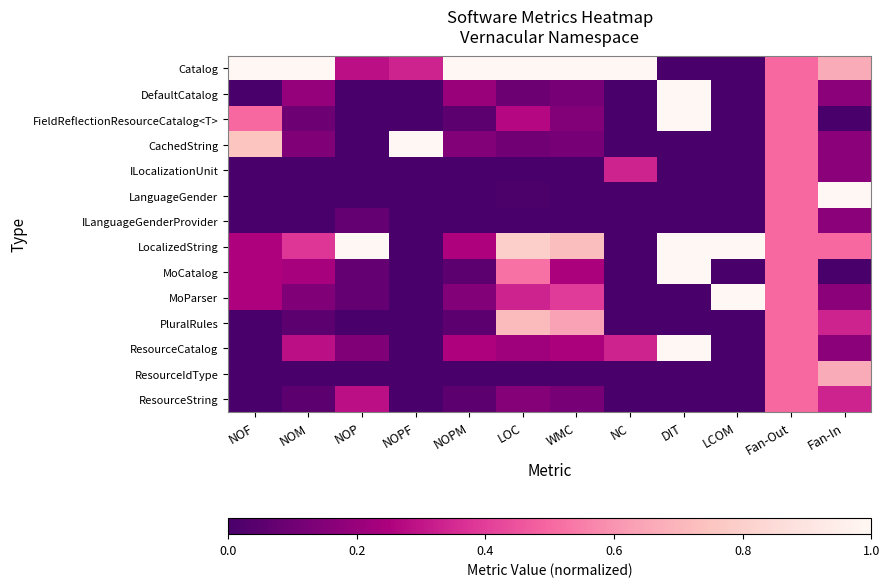

How many series are shown in this chart?

14